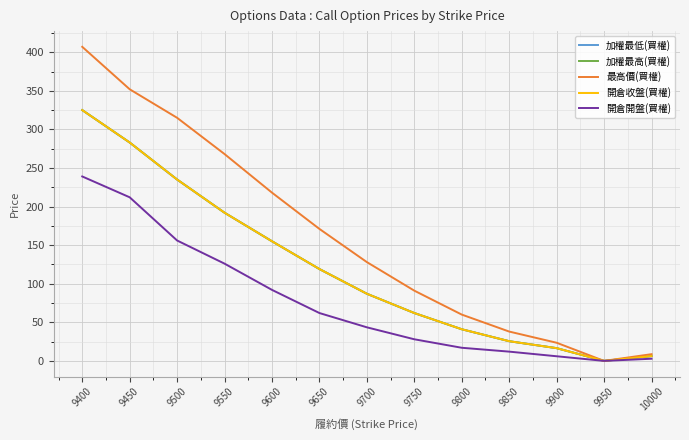

True or false: 最高價(買權) has a value of 202.4 at 9450.

False